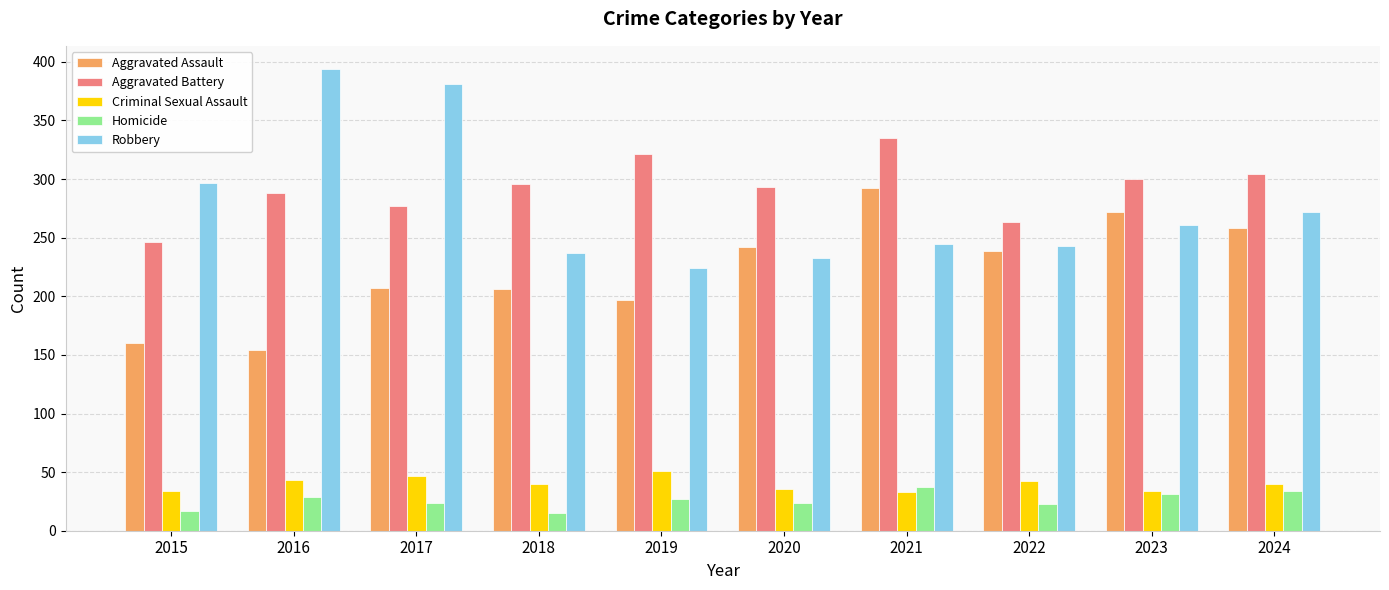

What is the lowest value of the Homicide series?

15